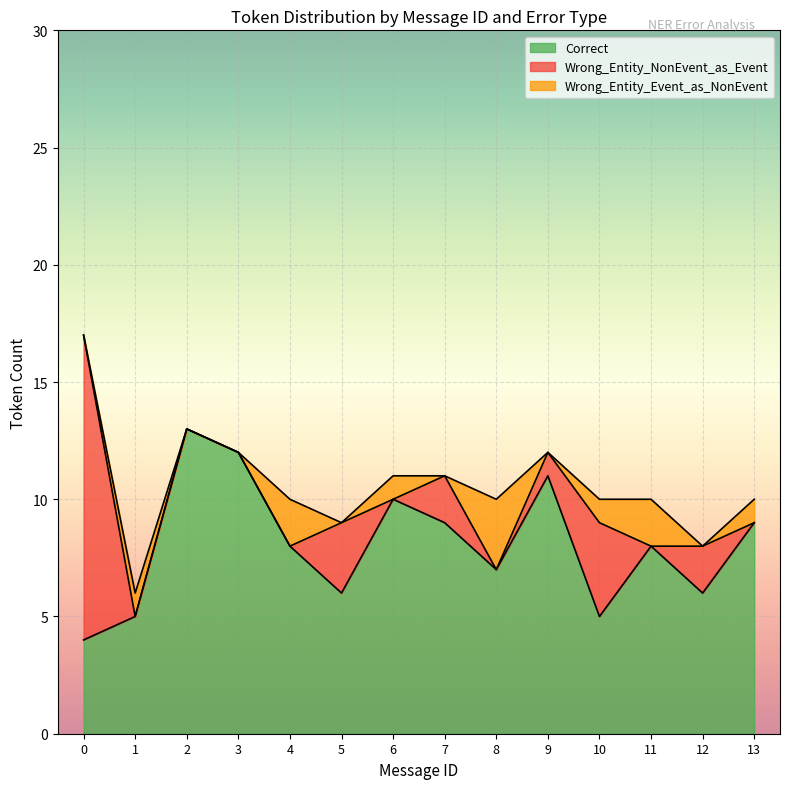

How many series are shown in this chart?

3